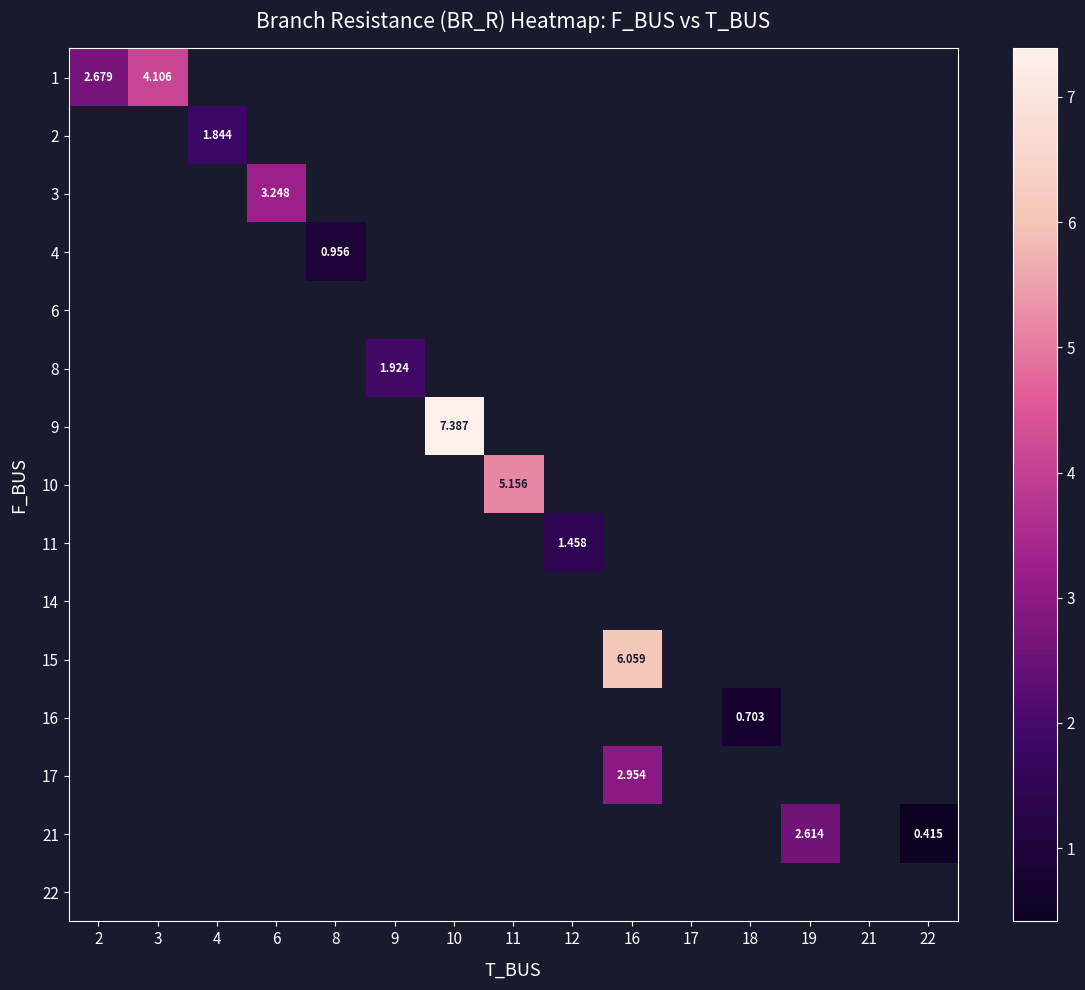

How many distinct data groups are displayed?

15